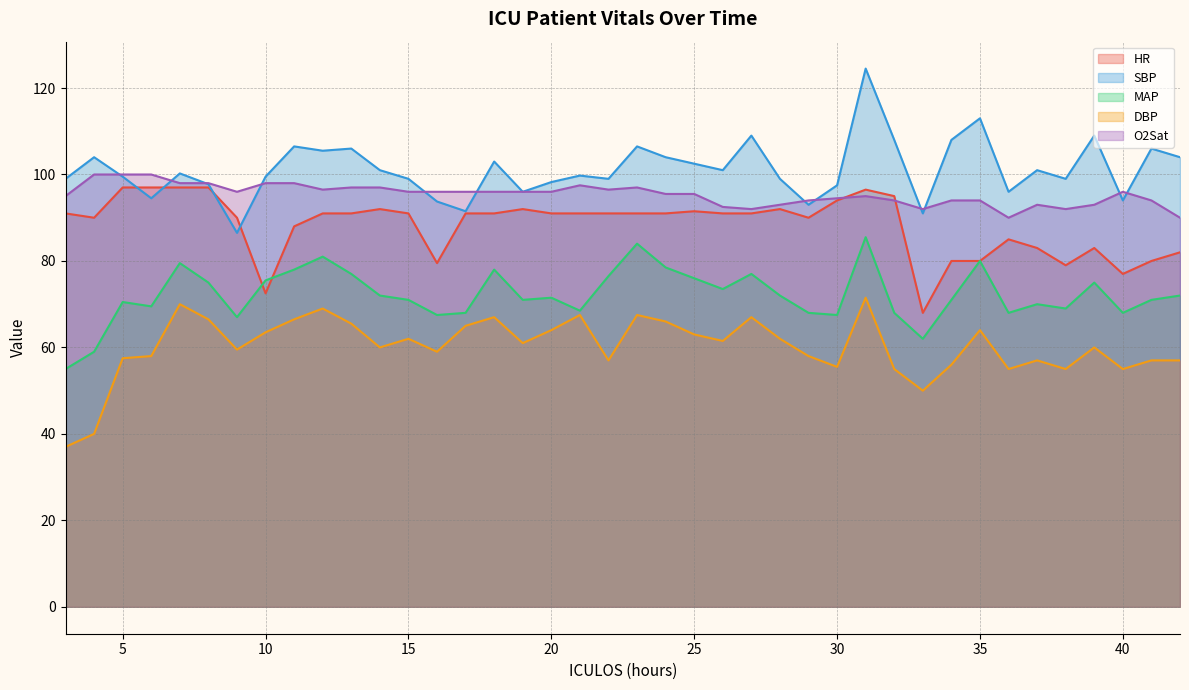

Between 5 and 33, which series saw the biggest shift?

HR